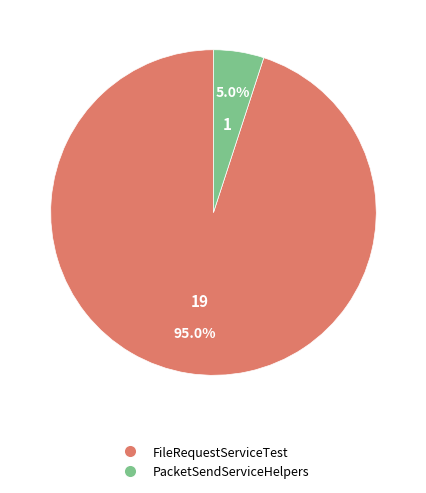

Is there a majority slice in this chart?

Yes